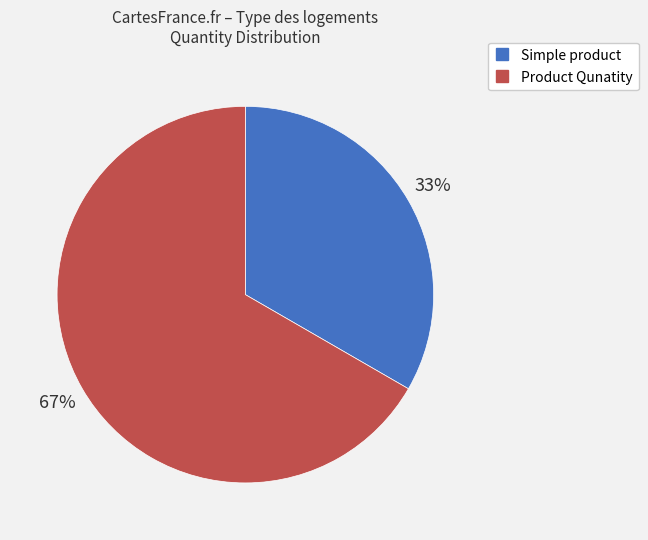

To the nearest percent, what portion does Simple product represent?

33%